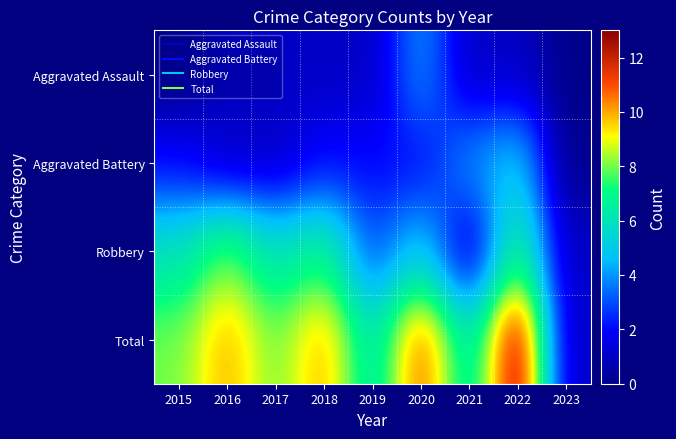

What is the total value across all series at 2022?

26